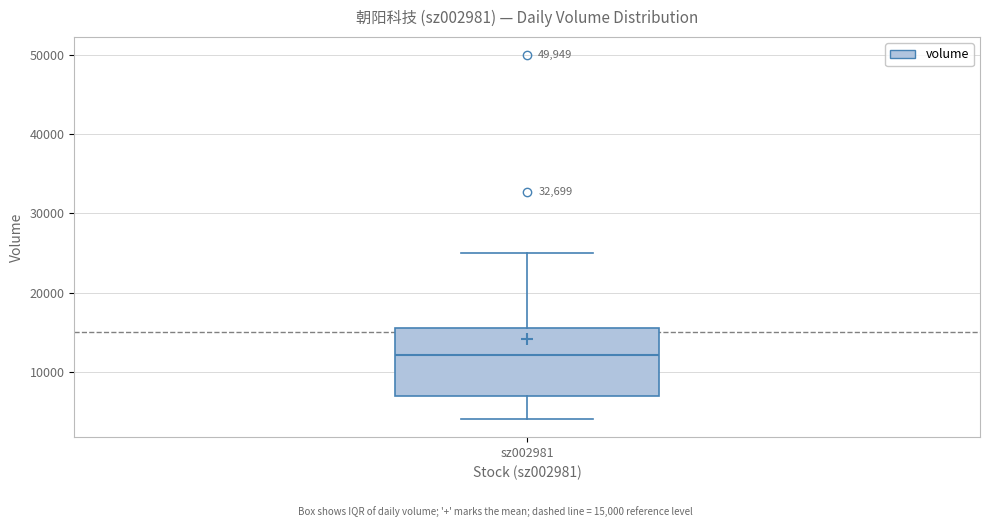

Transcribe this box plot: give where the median line is, the range the box spans, and where the two whiskers end, as read against the y-axis. The values are not printed on the chart, so give them approximately, as read against the axis.

median 12000, box 7000 to 15000, whiskers 4000 to 25000